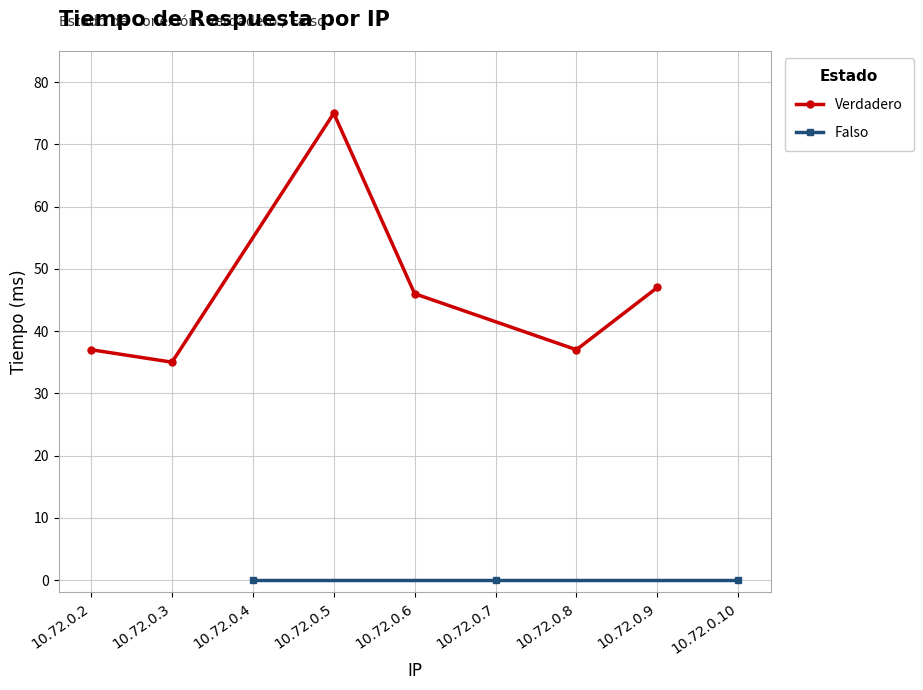

What is the maximum value for Verdadero?

75